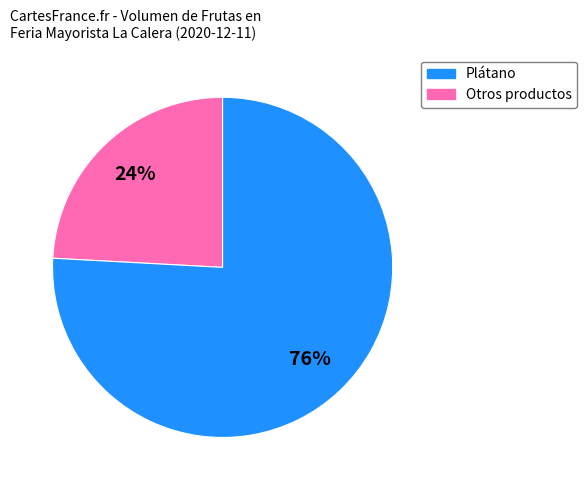

How many segments does this pie chart have?

2